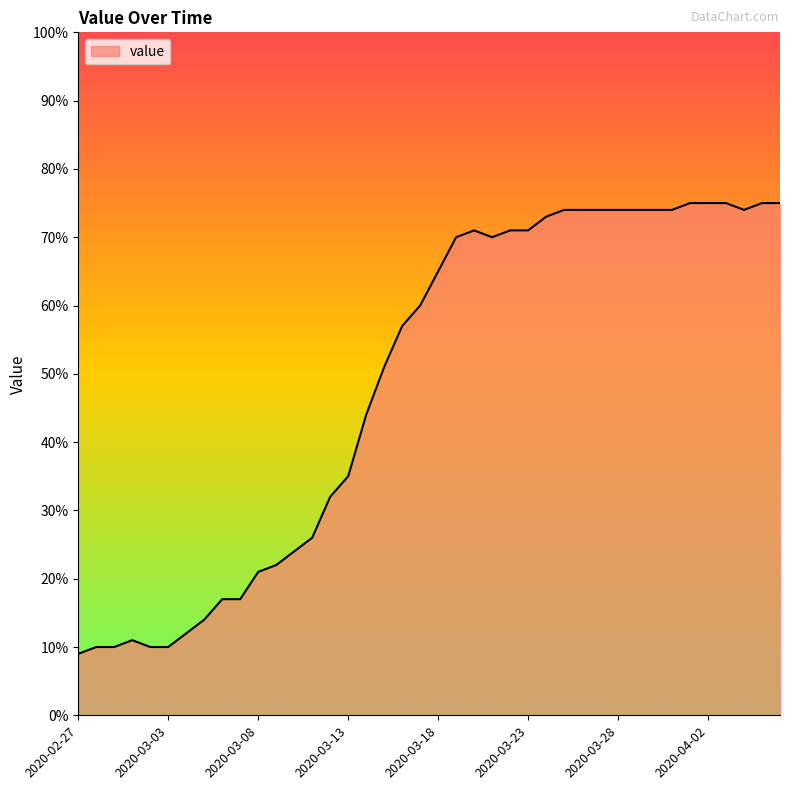

What is the difference between the maximum and minimum values?

66